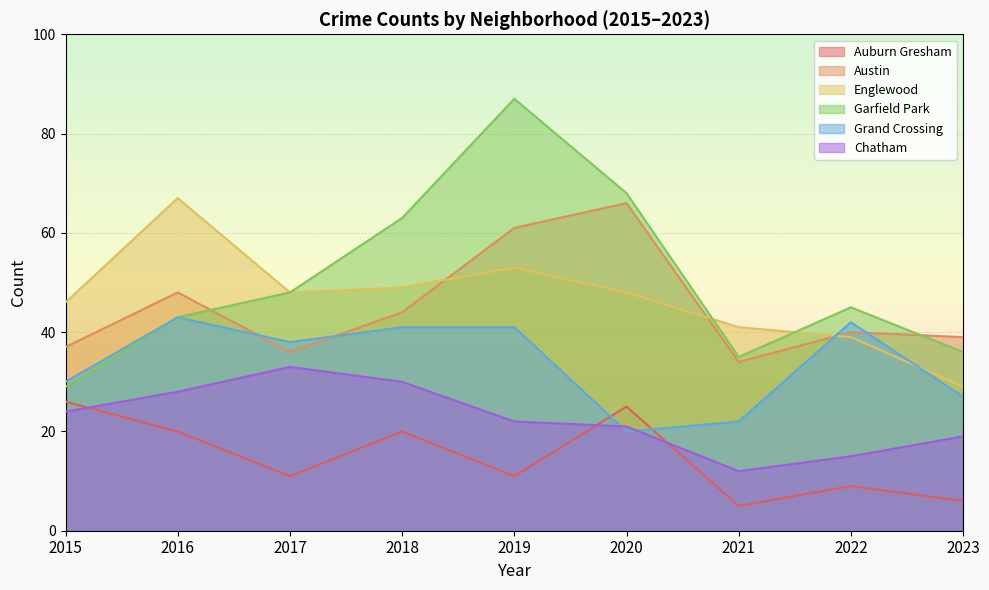

Between 2018 and 2020, which series saw the biggest shift?

Austin